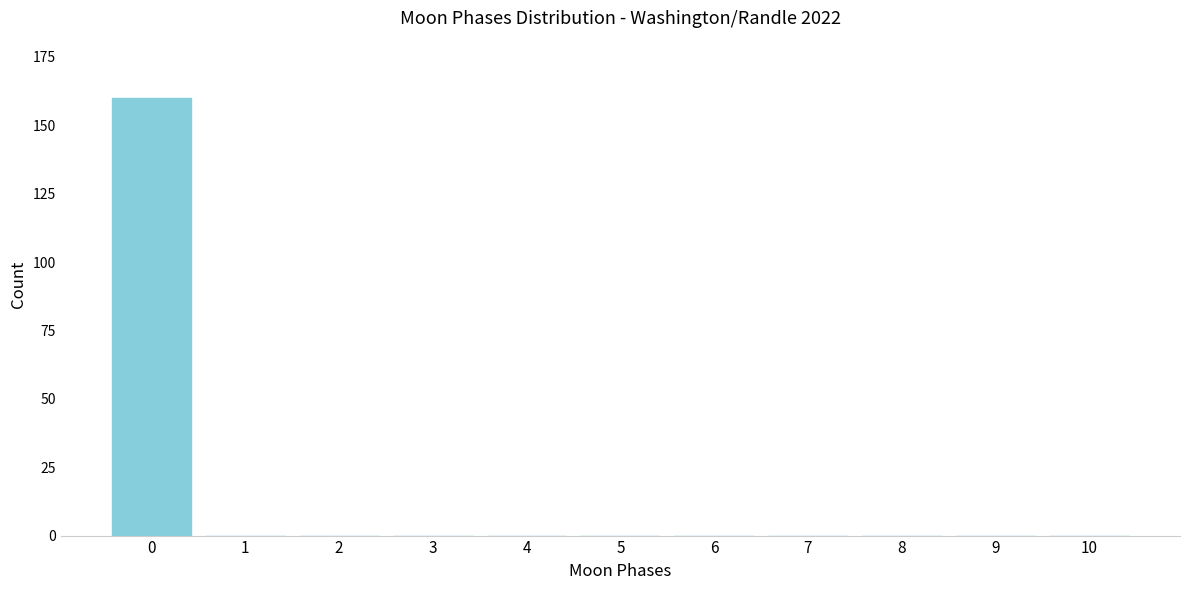

Reading left to right, what are all the values shown in this chart?

0=160	1=0	2=0	3=0	4=0	5=0	6=0	7=0	8=0	9=0	10=0